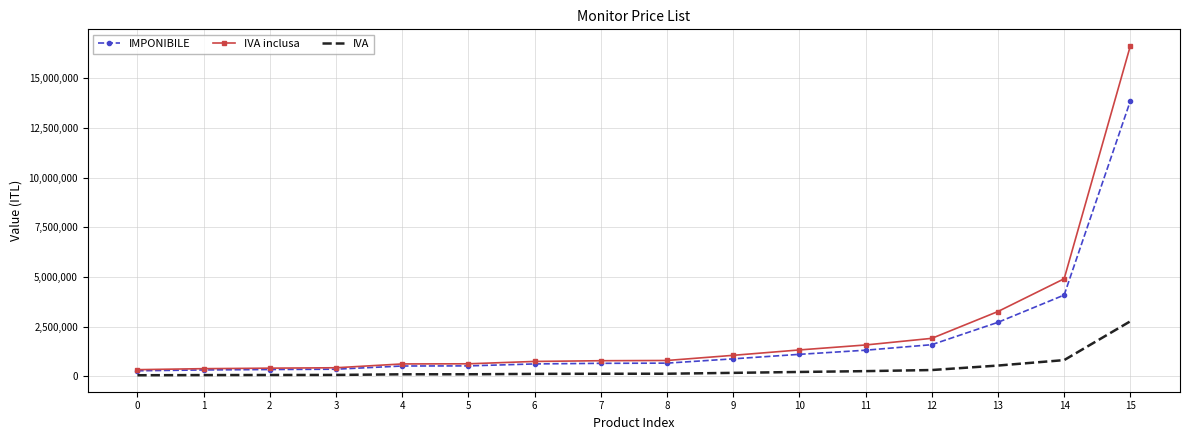

List the series in order of their overall mean, highest first.

IVA inclusa, IMPONIBILE, IVA